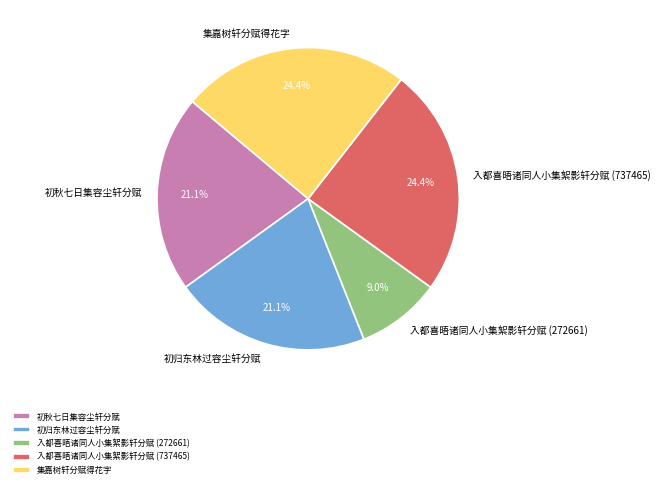

What is the ratio of the value at 初秋七日集容尘轩分赋 to the value at 入都喜晤诸同人小集絮影轩分赋 (272661)?

2.3